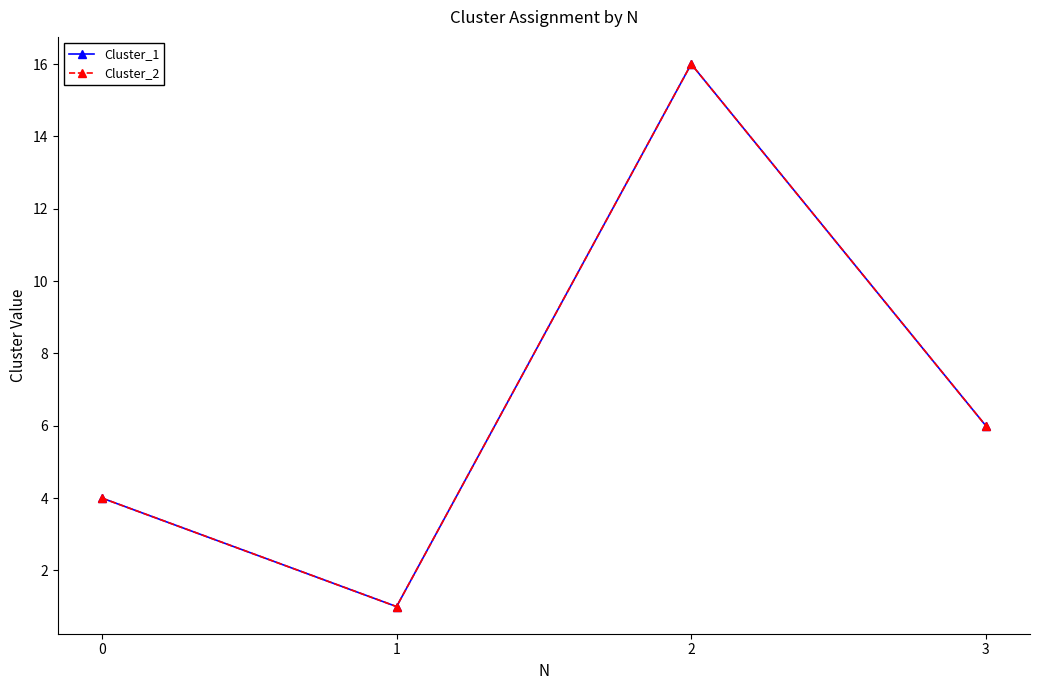

Is this an area chart (filled region under the line)?

No